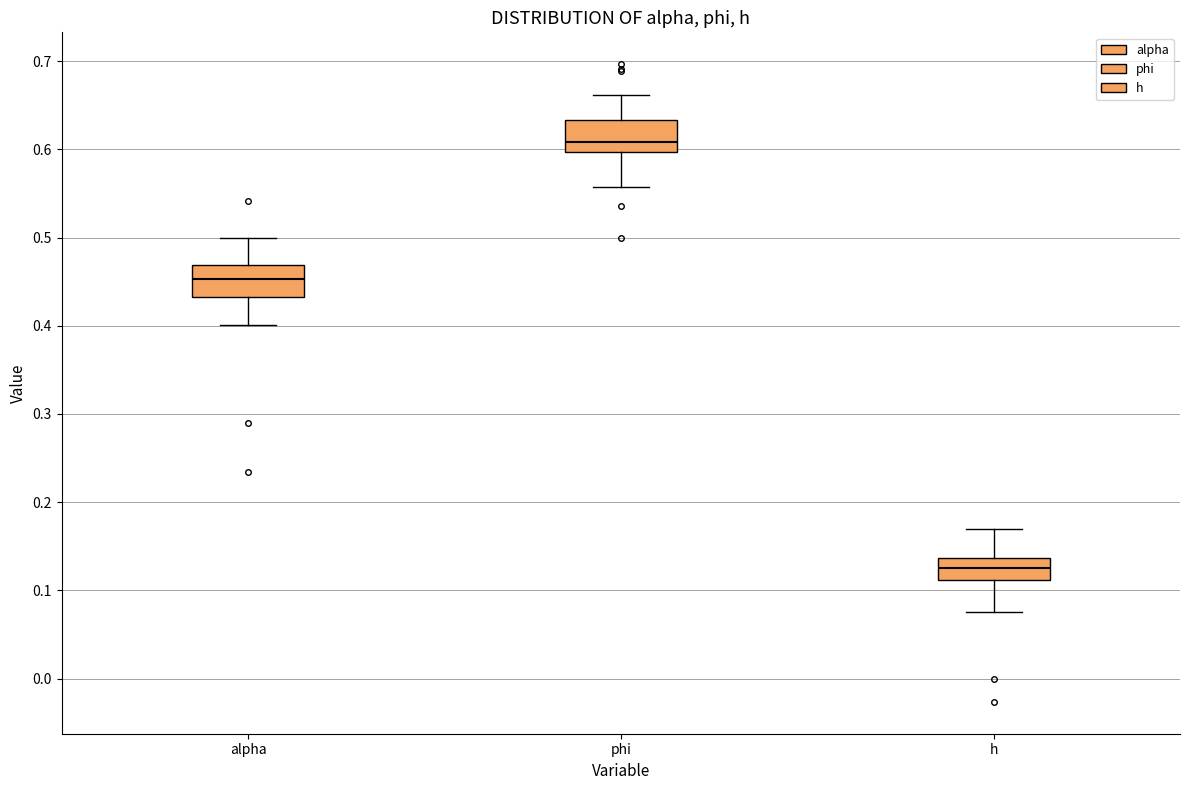

Which box has the highest median line?

phi